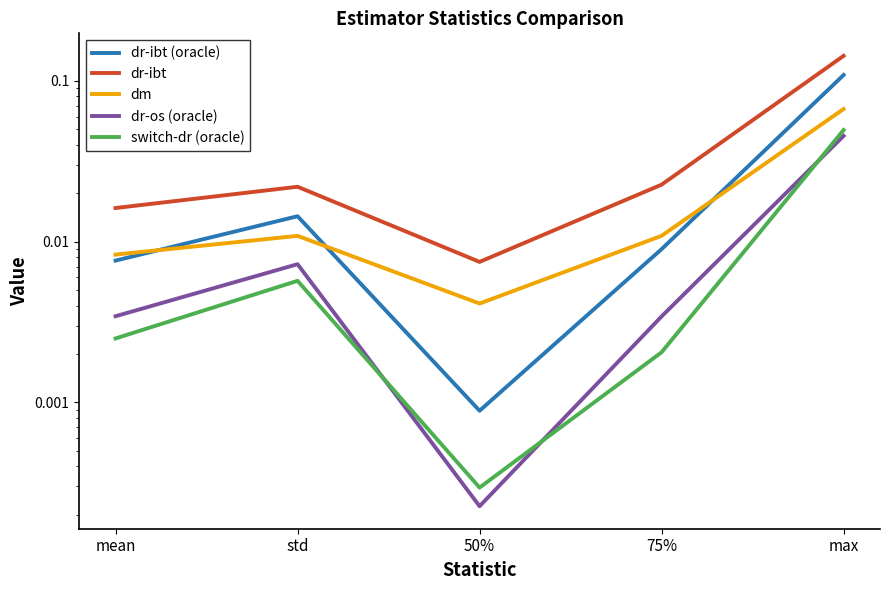

Reading right to left, extract all data points from this chart.

dr-ibt (oracle): max=0.1	75%=0.0	50%=0.0	std=0.0	mean=0.0
dr-ibt: max=0.1	75%=0.0	50%=0.0	std=0.0	mean=0.0
dm: max=0.1	75%=0.0	50%=0.0	std=0.0	mean=0.0
dr-os (oracle): max=0.0	75%=0.0	50%=0.0	std=0.0	mean=0.0
switch-dr (oracle): max=0.0	75%=0.0	50%=0.0	std=0.0	mean=0.0